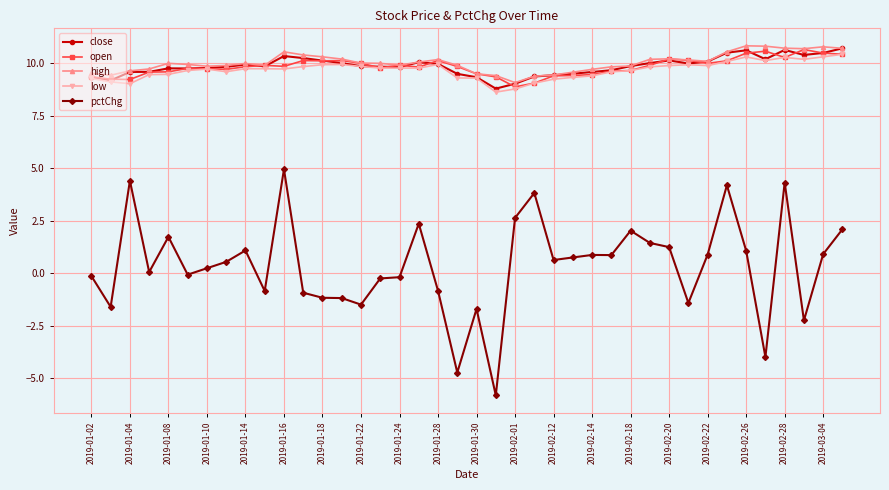

True or false: low has more than 0 points higher than both neighbors.

True